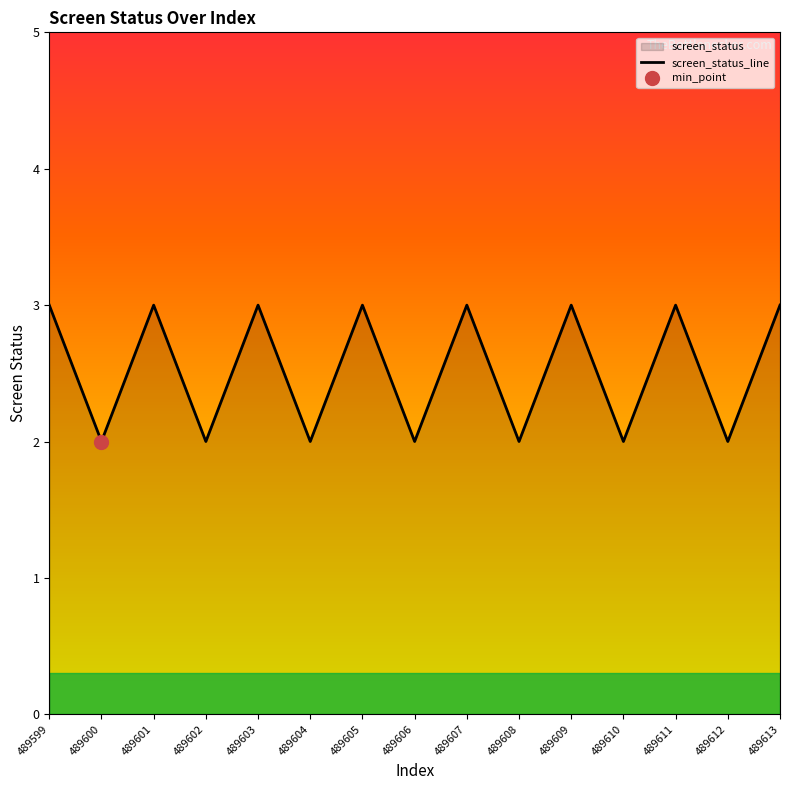

How many lines are shown in the chart?

1